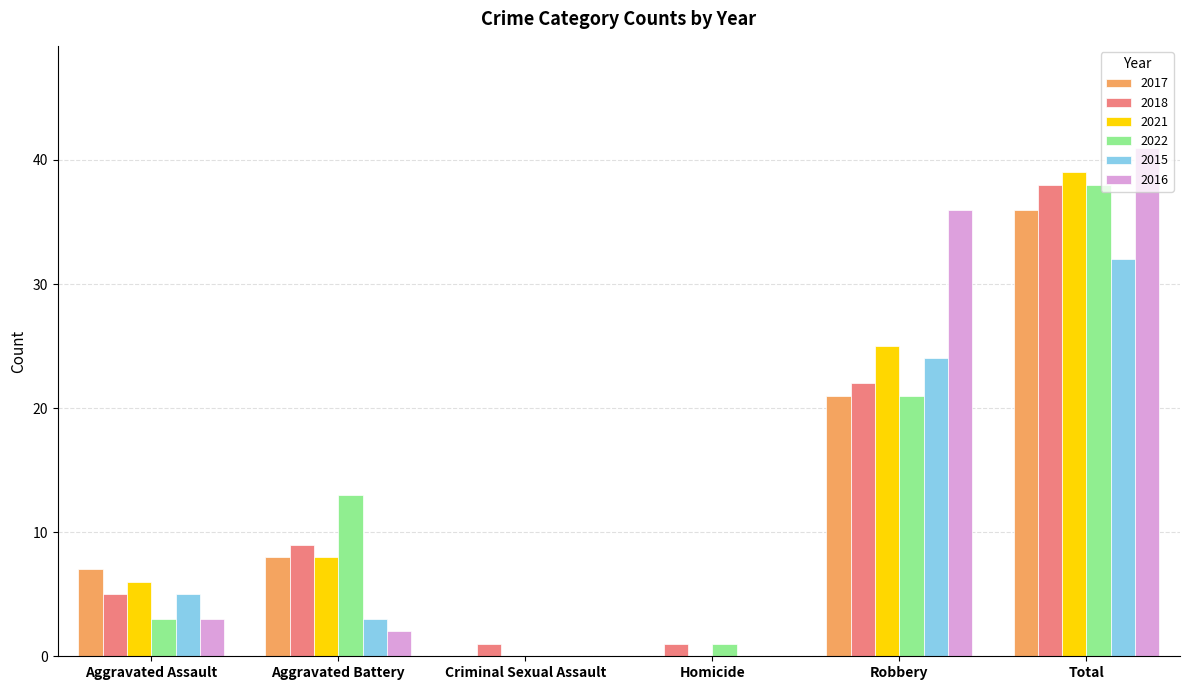

What is the sum of the 2016 values at Robbery and Aggravated Assault?

39